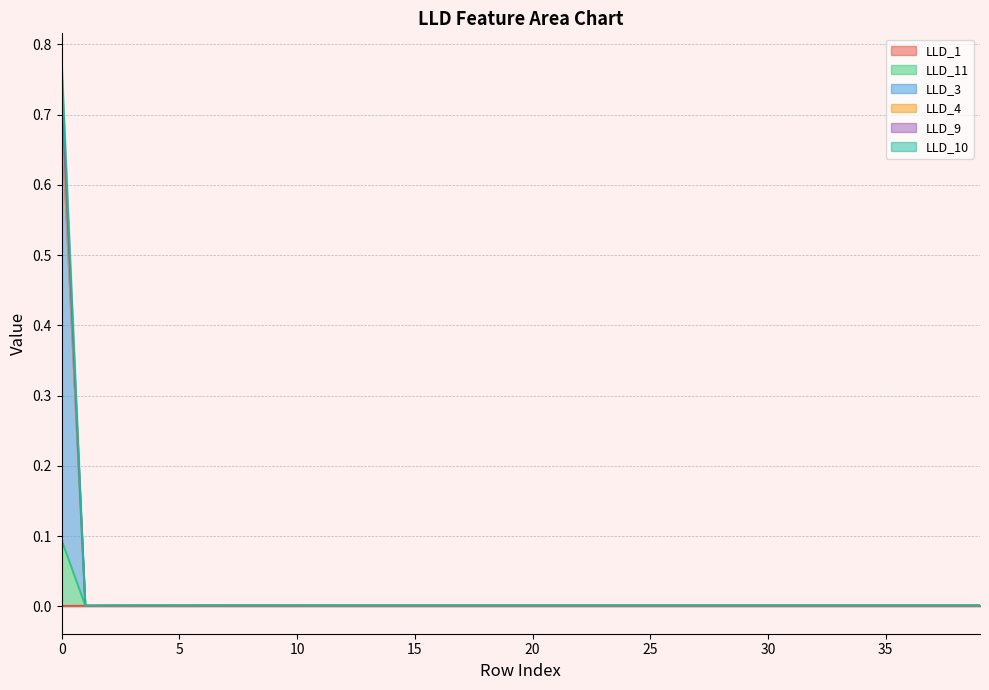

Reading left to right, list all the values displayed in this chart.

LLD_1: 0.0	0.0	0.0	0.0	0.0	0.0	0.0	0.0	0.0	0.0	0.0	0.0	0.0	0.0	0.0	0.0	0.0	0.0	0.0	0.0	0.0	0.0	0.0	0.0	0.0	0.0	0.0	0.0	0.0	0.0	0.0	0.0	0.0	0.0	0.0	0.0	0.0	0.0	0.0	0.0
LLD_11: 0.7	0.0	0.0	0.0	0.0	0.0	0.0	0.0	0.0	0.0	0.0	0.0	0.0	0.0	0.0	0.0	0.0	0.0	0.0	0.0	0.0	0.0	0.0	0.0	0.0	0.0	0.0	0.0	0.0	0.0	0.0	0.0	0.0	0.0	0.0	0.0	0.0	0.0	0.0	0.0
LLD_3: 0.8	0.0	0.0	0.0	0.0	0.0	0.0	0.0	0.0	0.0	0.0	0.0	0.0	0.0	0.0	0.0	0.0	0.0	0.0	0.0	0.0	0.0	0.0	0.0	0.0	0.0	0.0	0.0	0.0	0.0	0.0	0.0	0.0	0.0	0.0	0.0	0.0	0.0	0.0	0.0
LLD_4: 0.7	0.0	0.0	0.0	0.0	0.0	0.0	0.0	0.0	0.0	0.0	0.0	0.0	0.0	0.0	0.0	0.0	0.0	0.0	0.0	0.0	0.0	0.0	0.0	0.0	0.0	0.0	0.0	0.0	0.0	0.0	0.0	0.0	0.0	0.0	0.0	0.0	0.0	0.0	0.0
LLD_9: 0.7	0.0	0.0	0.0	0.0	0.0	0.0	0.0	0.0	0.0	0.0	0.0	0.0	0.0	0.0	0.0	0.0	0.0	0.0	0.0	0.0	0.0	0.0	0.0	0.0	0.0	0.0	0.0	0.0	0.0	0.0	0.0	0.0	0.0	0.0	0.0	0.0	0.0	0.0	0.0
LLD_10: 0.1	0.0	0.0	0.0	0.0	0.0	0.0	0.0	0.0	0.0	0.0	0.0	0.0	0.0	0.0	0.0	0.0	0.0	0.0	0.0	0.0	0.0	0.0	0.0	0.0	0.0	0.0	0.0	0.0	0.0	0.0	0.0	0.0	0.0	0.0	0.0	0.0	0.0	0.0	0.0